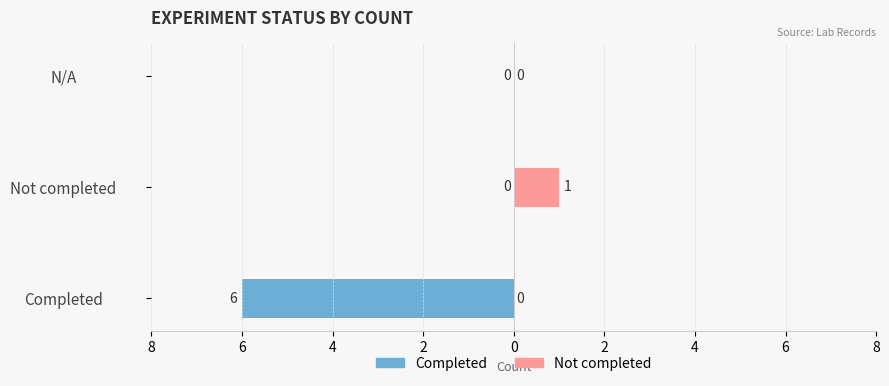

True or false: Not completed has a value of 0 at N/A.

True